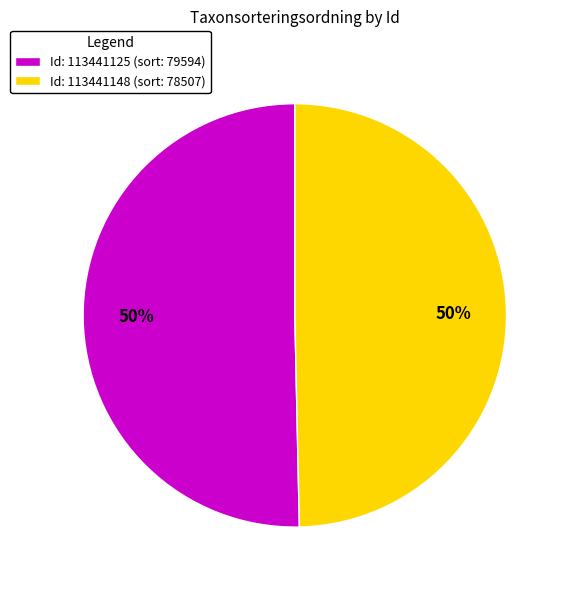

Do Id: 113441125 (sort: 79594) and Id: 113441148 (sort: 78507) together represent more than half of the pie?

Yes